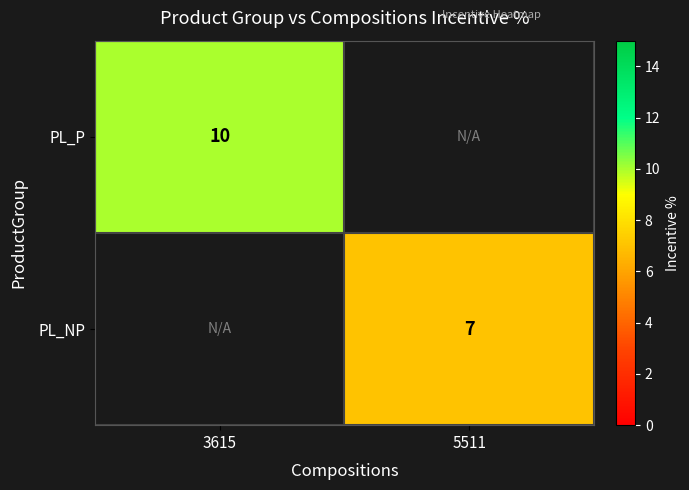

The PL_NP series shows 7 at 5511. True or false?

True